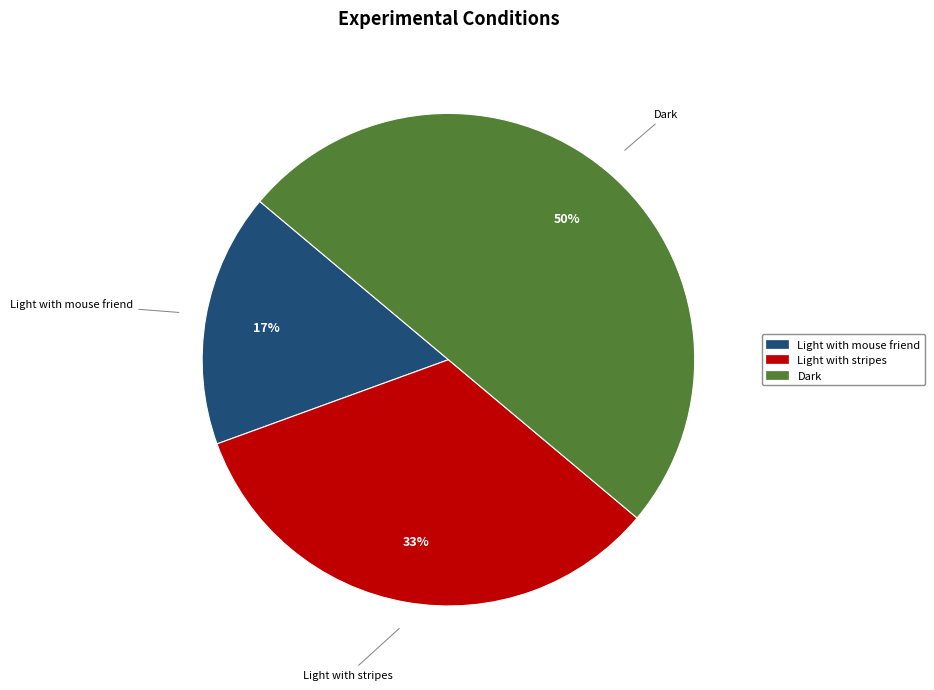

Count the number of slices in the pie.

3